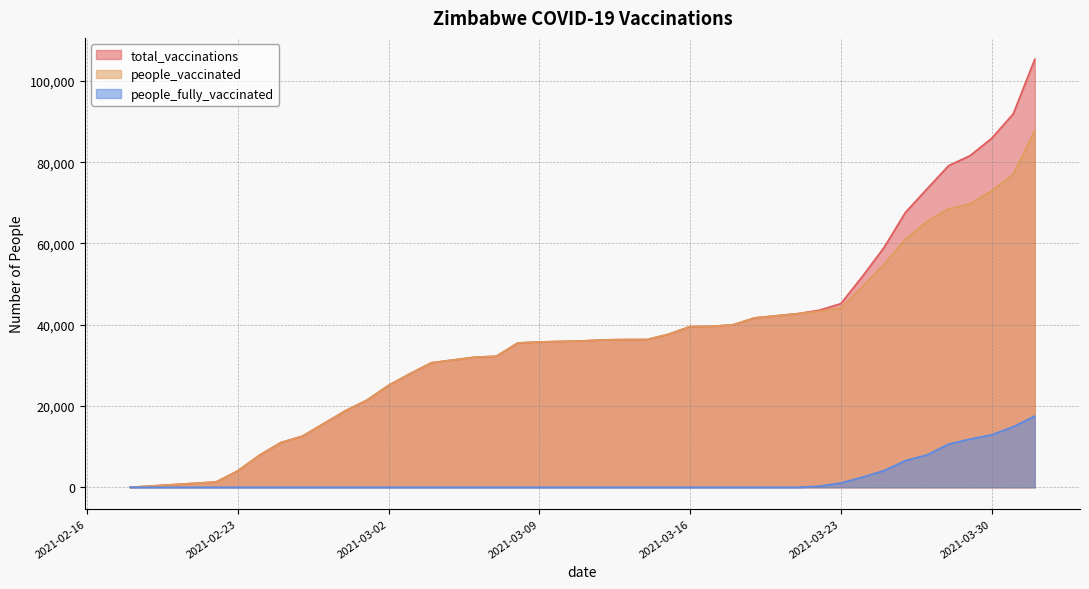

What are all the series names shown in the legend?

total_vaccinations, people_vaccinated, people_fully_vaccinated